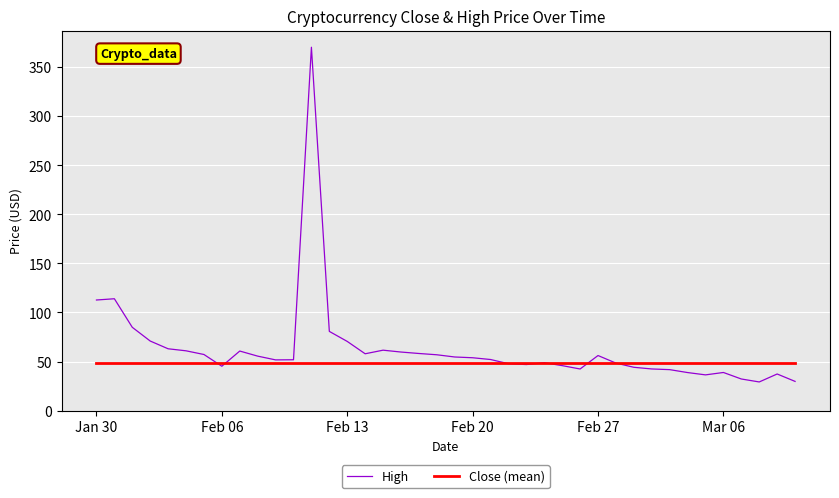

What is the minimum value shown in the chart?

29.2